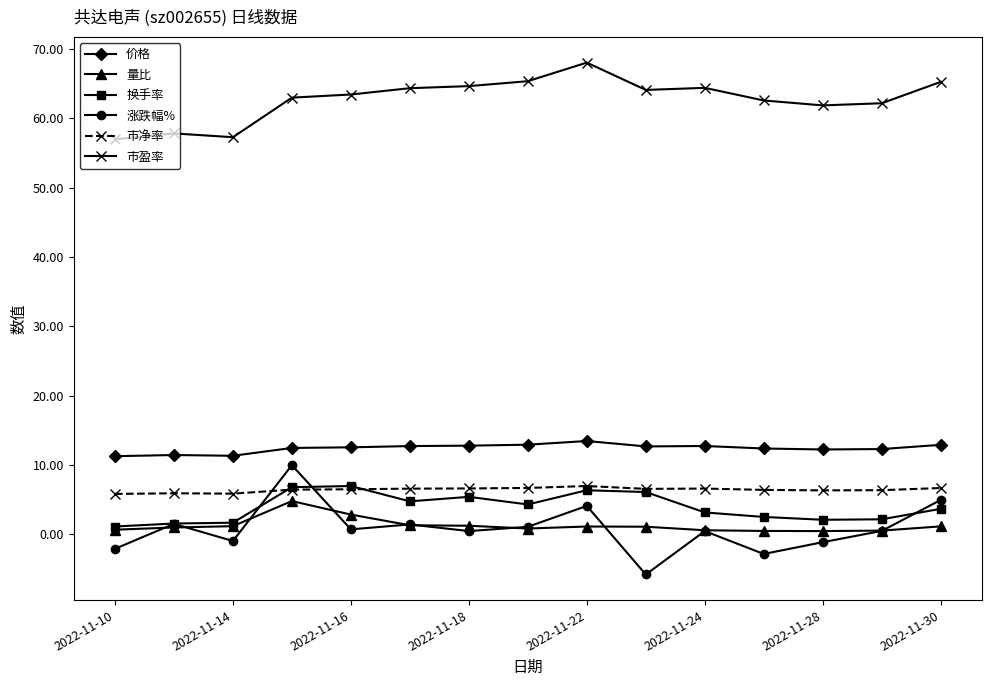

At how many categories does at least one series exceed 18?

15